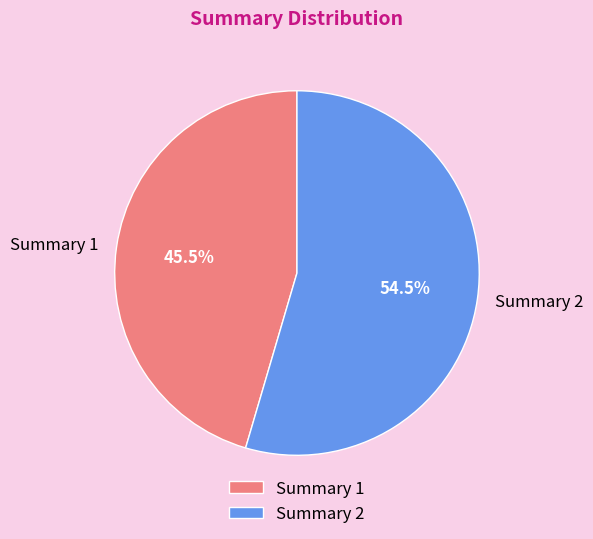

What is the majority slice?

Summary 2